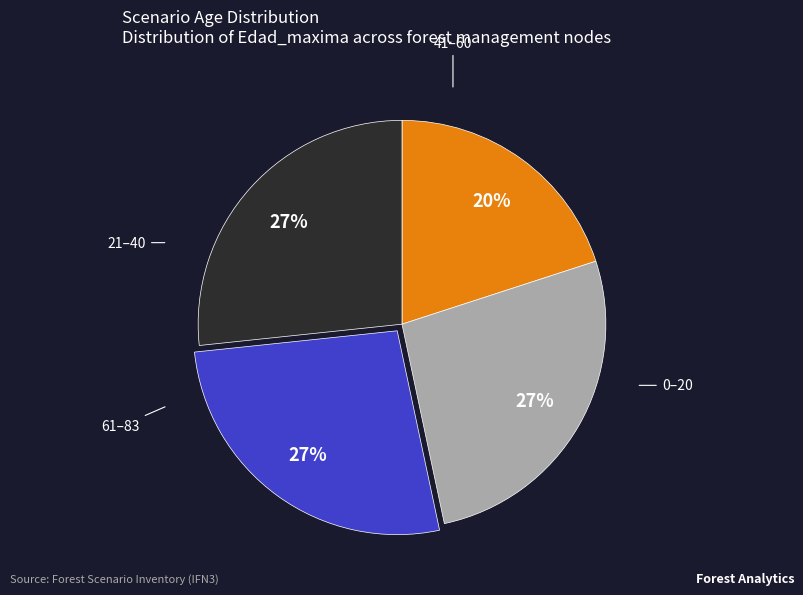

To the nearest percent, what is the difference between the largest and smallest slice percentages?

7%